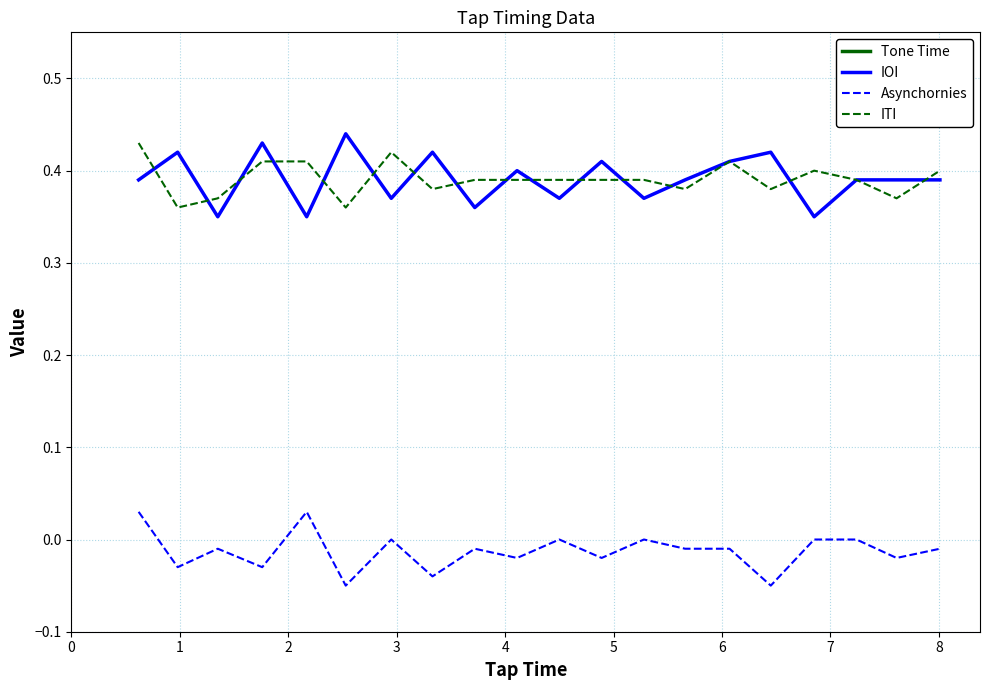

Is this an area chart (filled region under the line)?

No